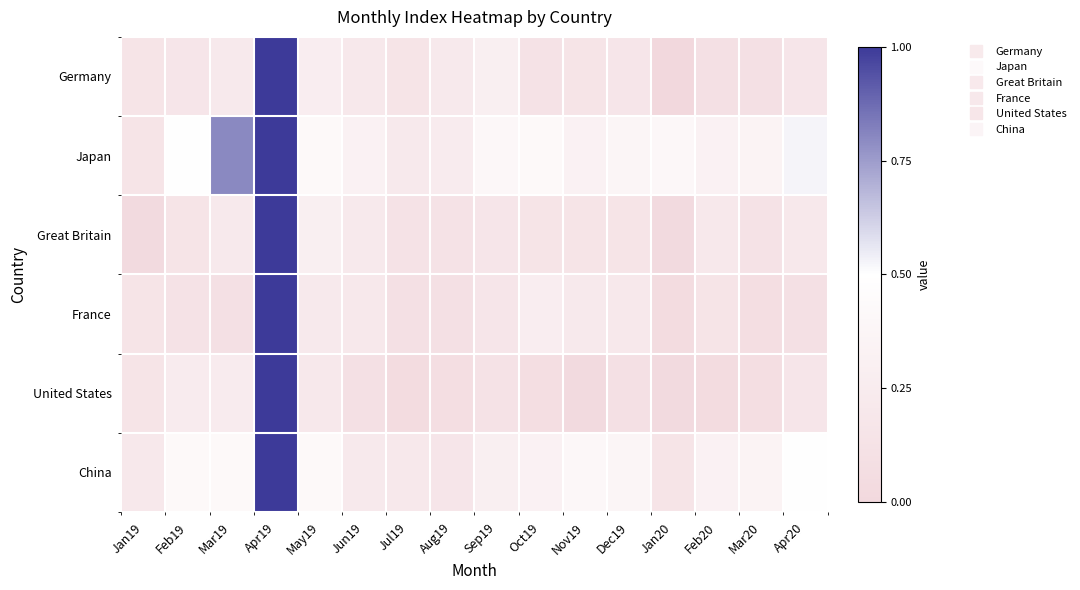

How many distinct data groups are displayed?

6